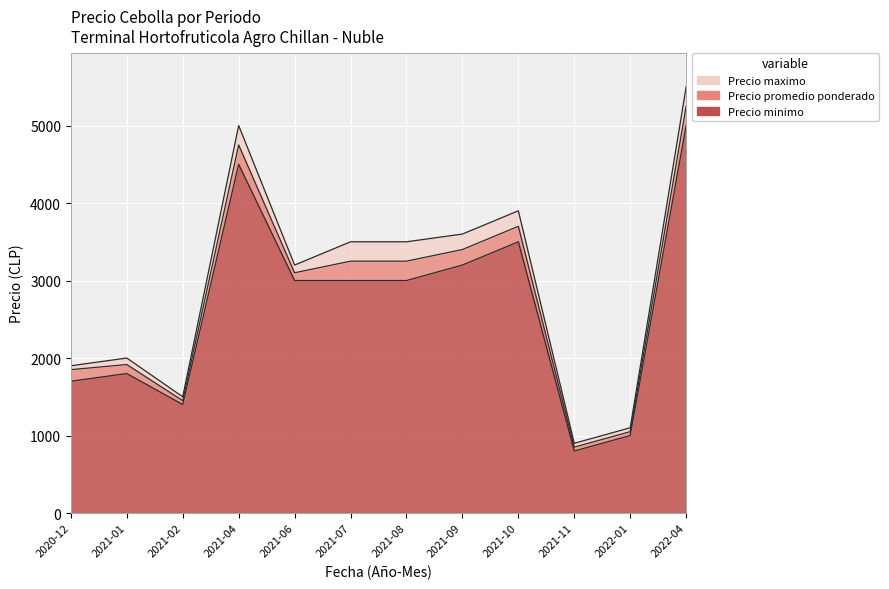

What position from the left is 2021-06?

5